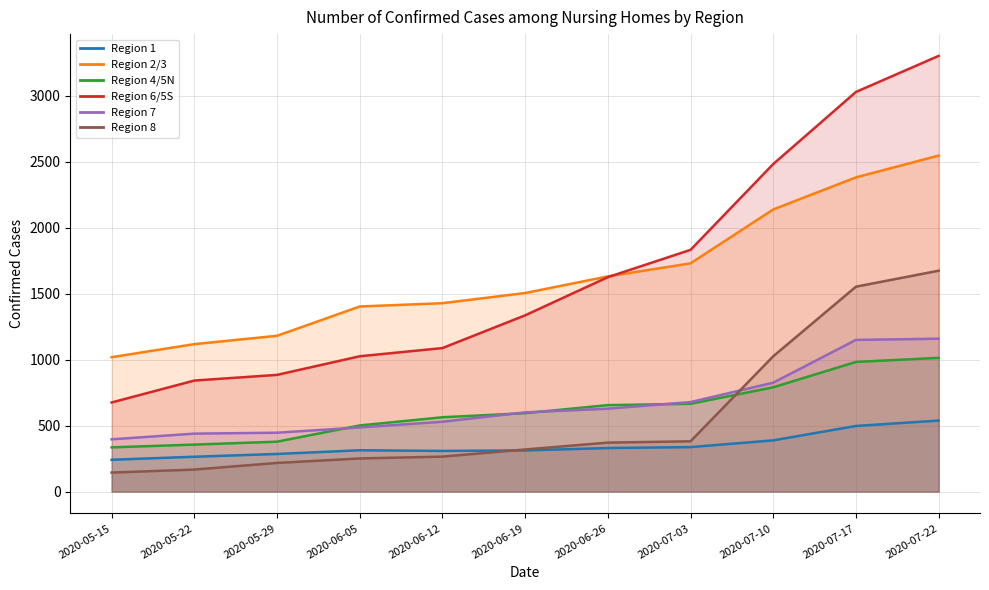

Reading right to left, transcribe all the data shown in this chart.

Region 1: 538	497	388	337	330	312	308	313	285	264	241
Region 2/3: 2545	2380	2137	1729	1630	1504	1427	1402	1180	1117	1018
Region 4/5N: 1013	982	790	665	655	594	563	501	378	356	335
Region 6/5S: 3300	3027	2481	1831	1624	1335	1087	1025	884	841	675
Region 7: 1158	1149	825	678	628	600	529	486	446	439	396
Region 8: 1673	1552	1025	381	371	319	265	251	217	167	144